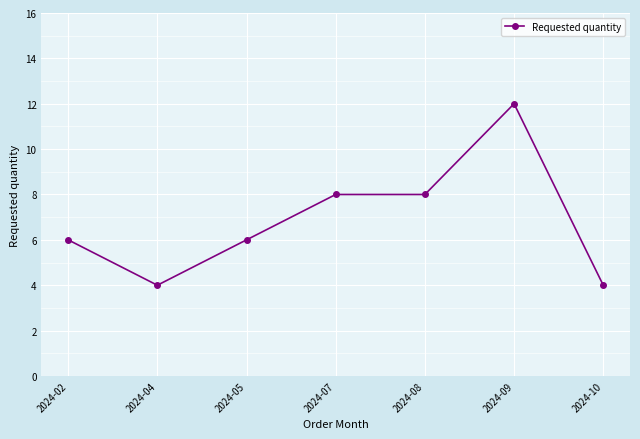

What is the maximum value shown in the chart?

12